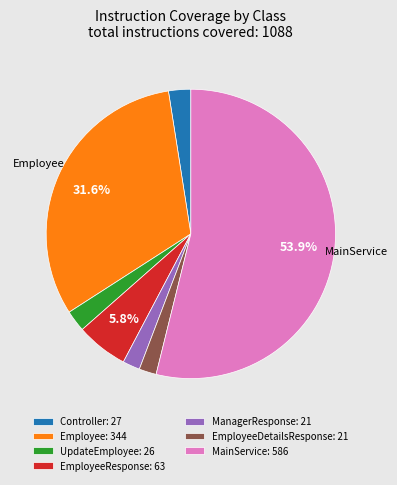

Does MainService: 586 represent more than half of the total?

Yes